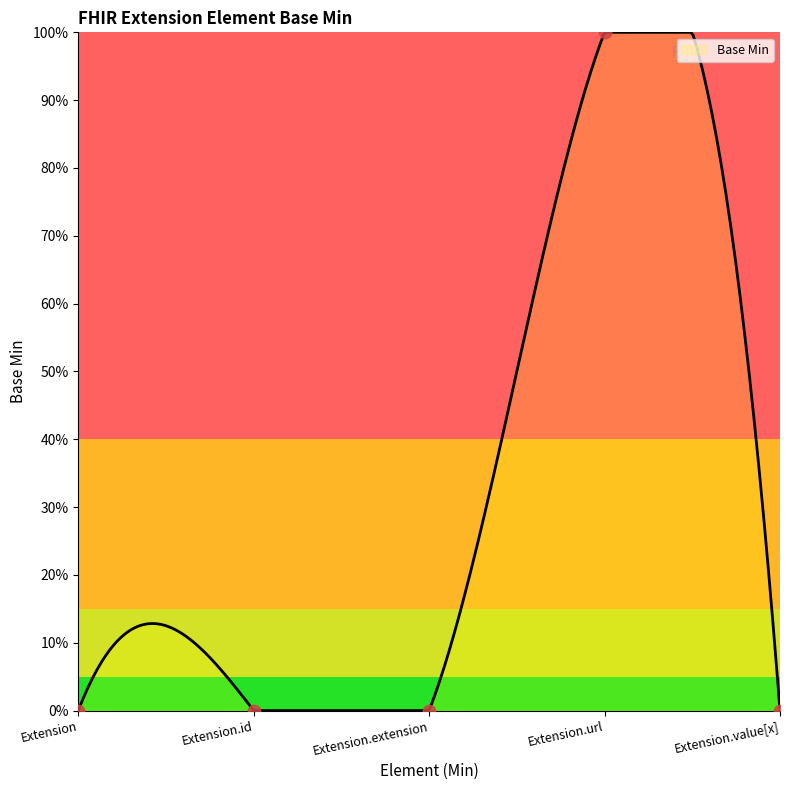

What is the change in value from Extension.url to Extension.value[x]?

-1